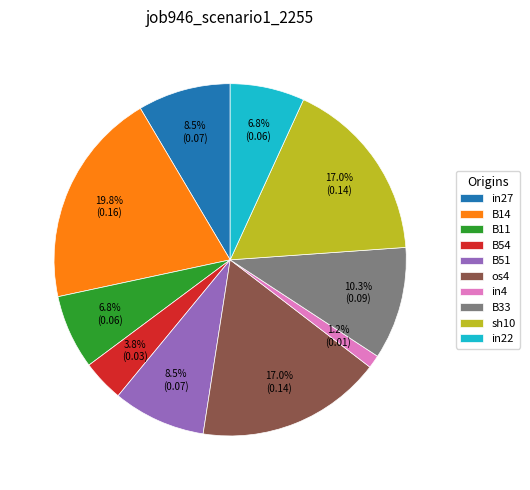

Is there a majority slice in this chart?

No